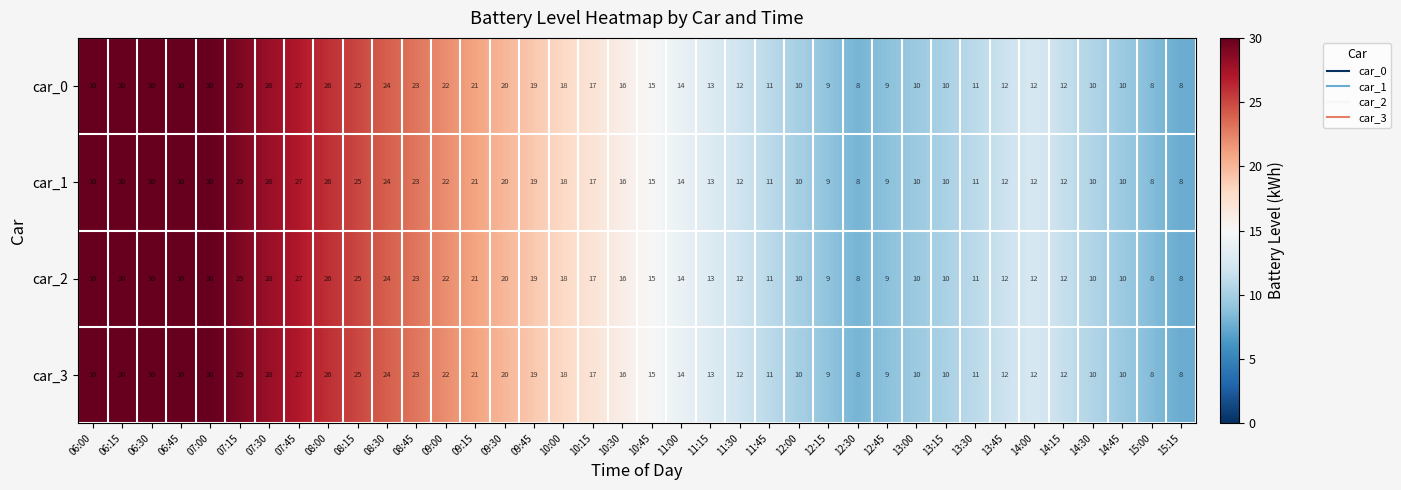

What is the sum of all car_0 values?

669